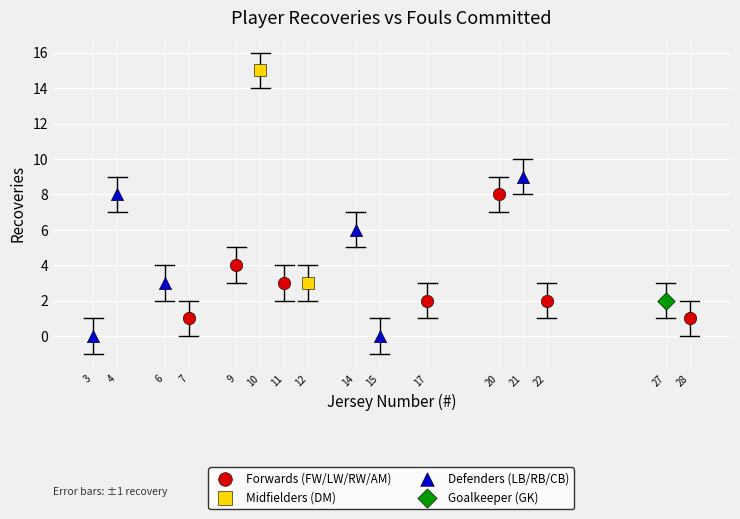

What are all the series names shown in the legend?

Forwards (FW/LW/RW/AM), Midfielders (DM), Defenders (LB/RB/CB), Goalkeeper (GK)